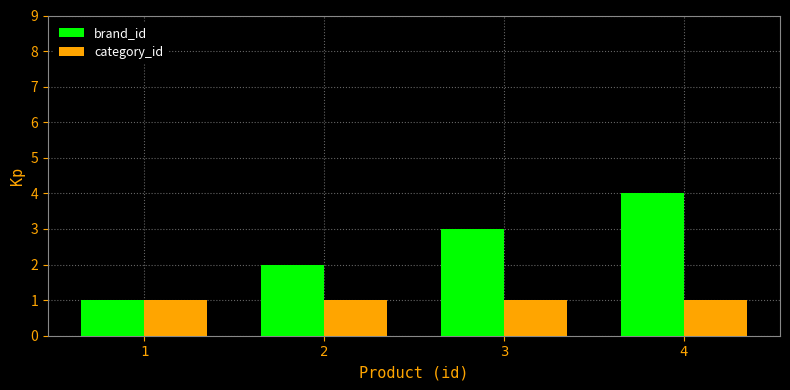

What are all the series names shown in the legend?

brand_id, category_id